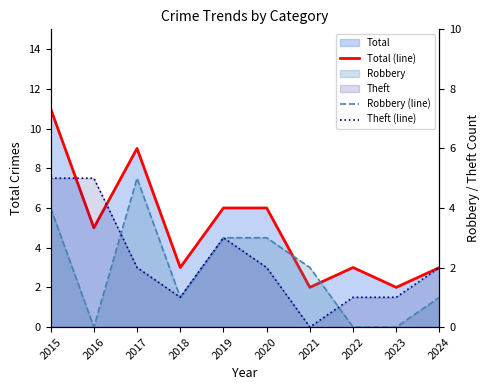

Which category has the highest value in the Total (line) series?

2015